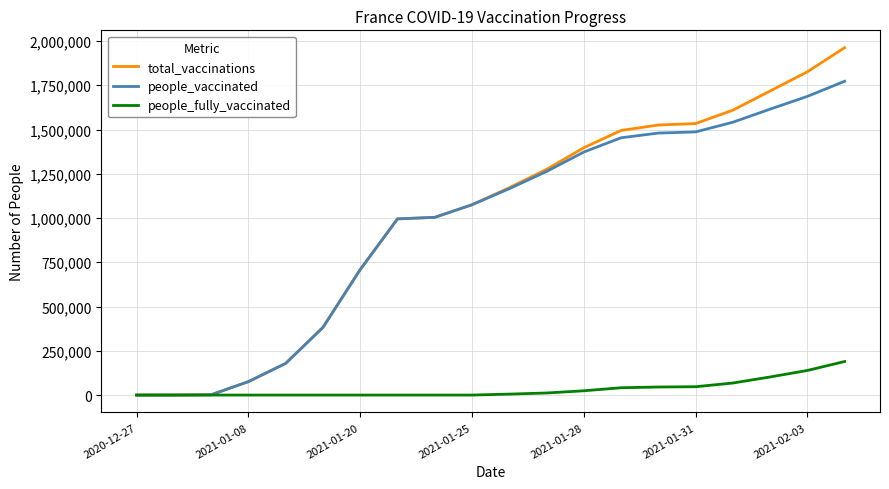

Which series has the largest range (max minus min)?

total_vaccinations